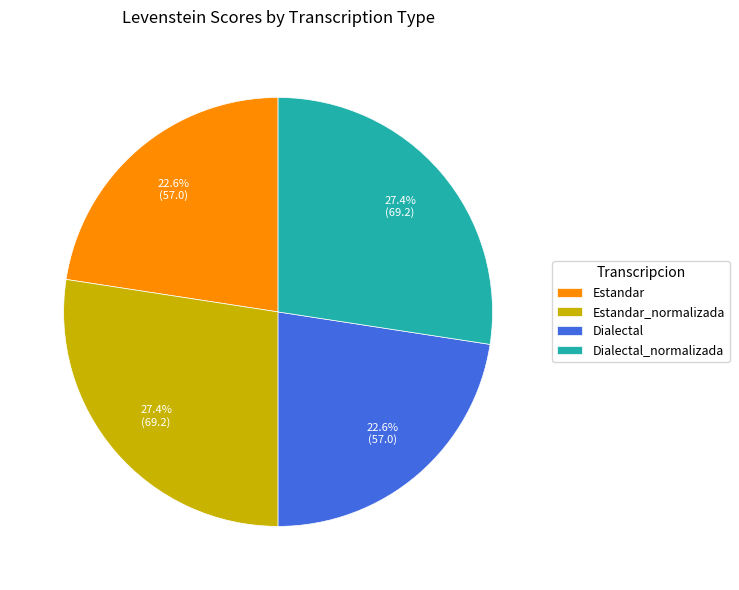

Which has a higher value, Dialectal_normalizada or Estandar?

Dialectal_normalizada